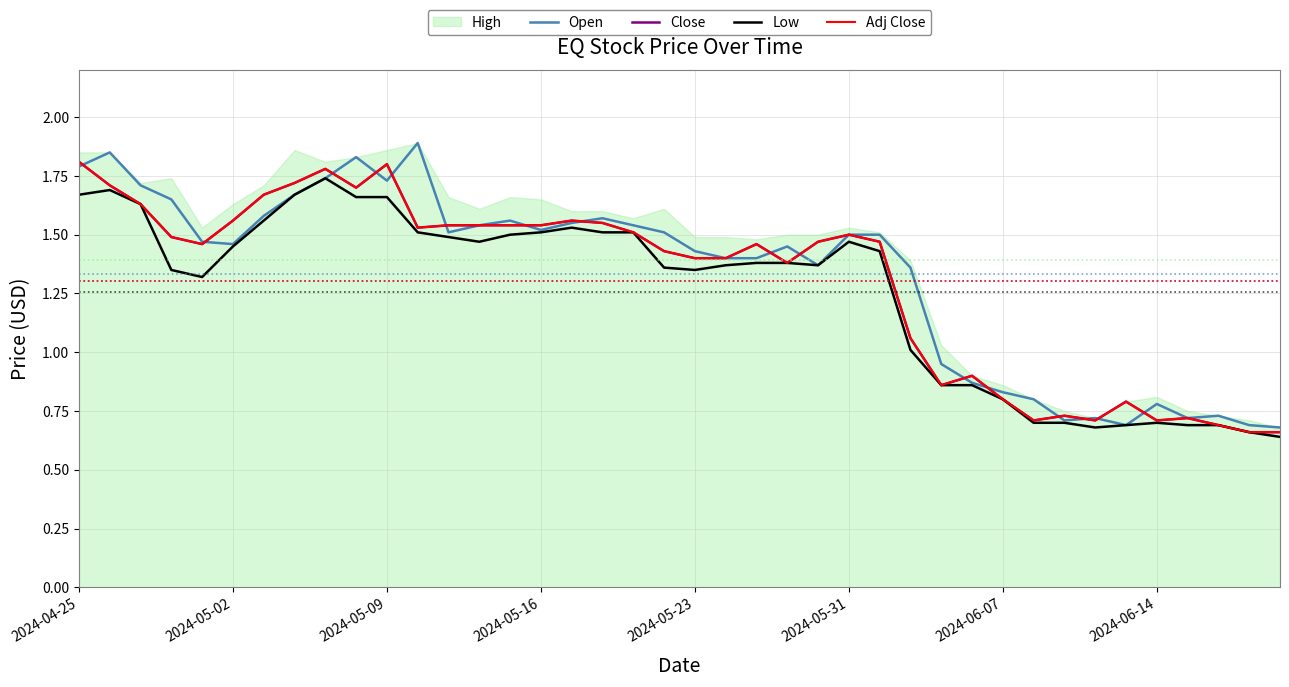

Is it true that Low equals 2.4 at 9?

False